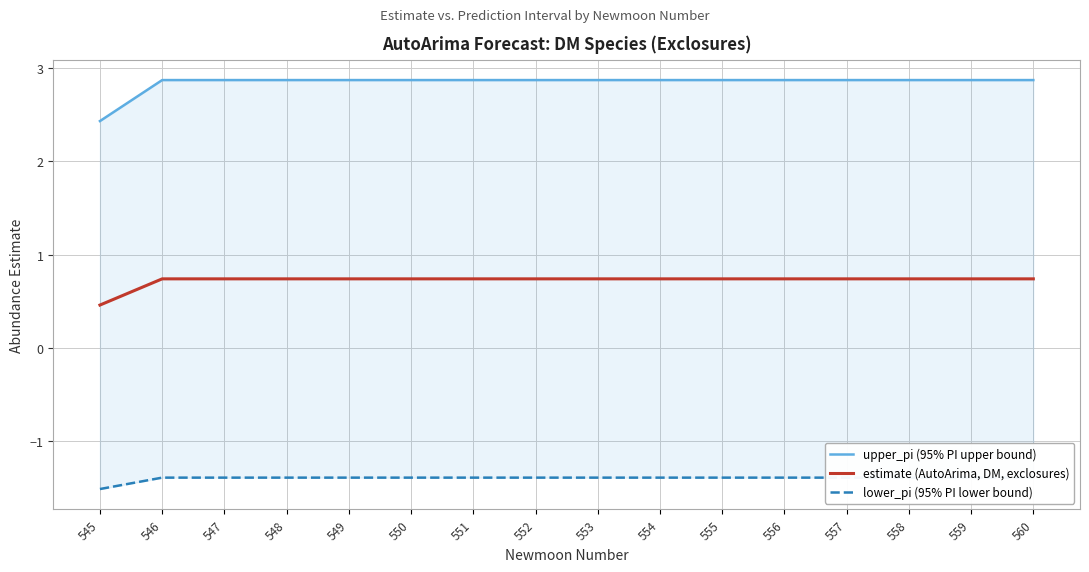

The lower_pi (95% PI lower bound) series shows -1.4 at 554. True or false?

True